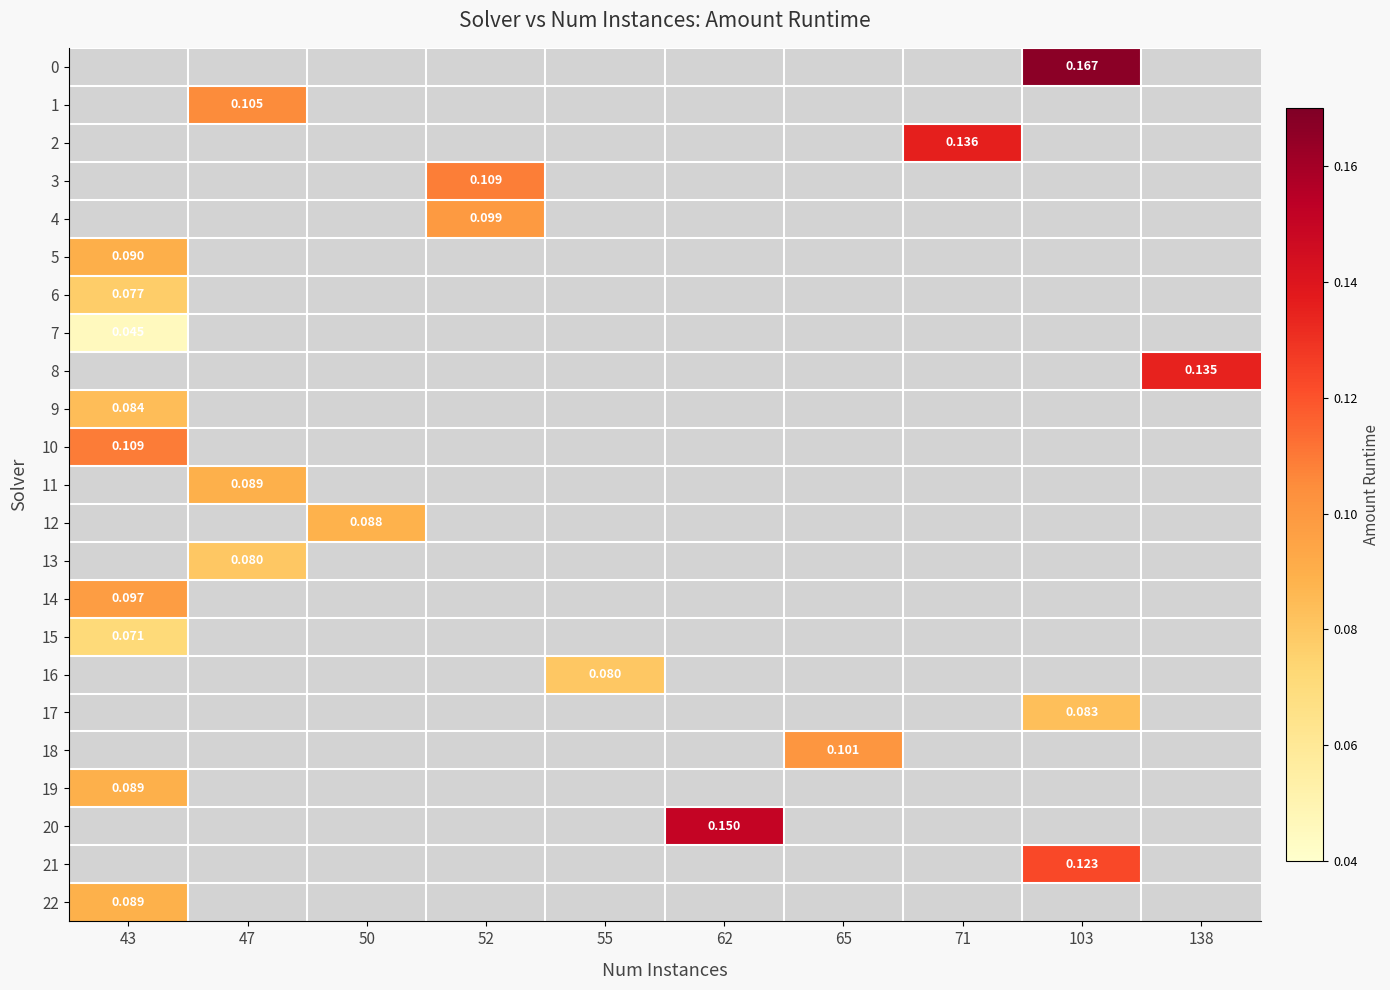

Which label corresponds to the largest value in the chart?

103